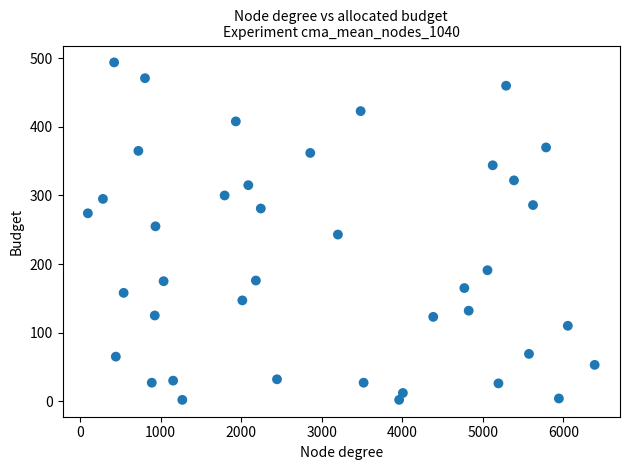

What is the range of X values (max minus min)?

6289